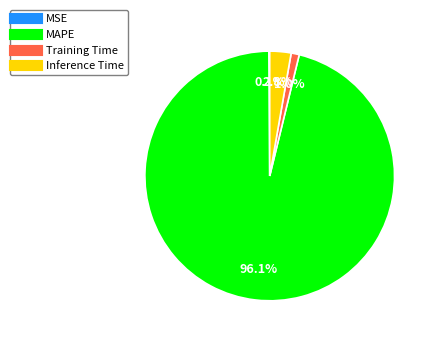

Is MAPE the majority of the pie?

Yes